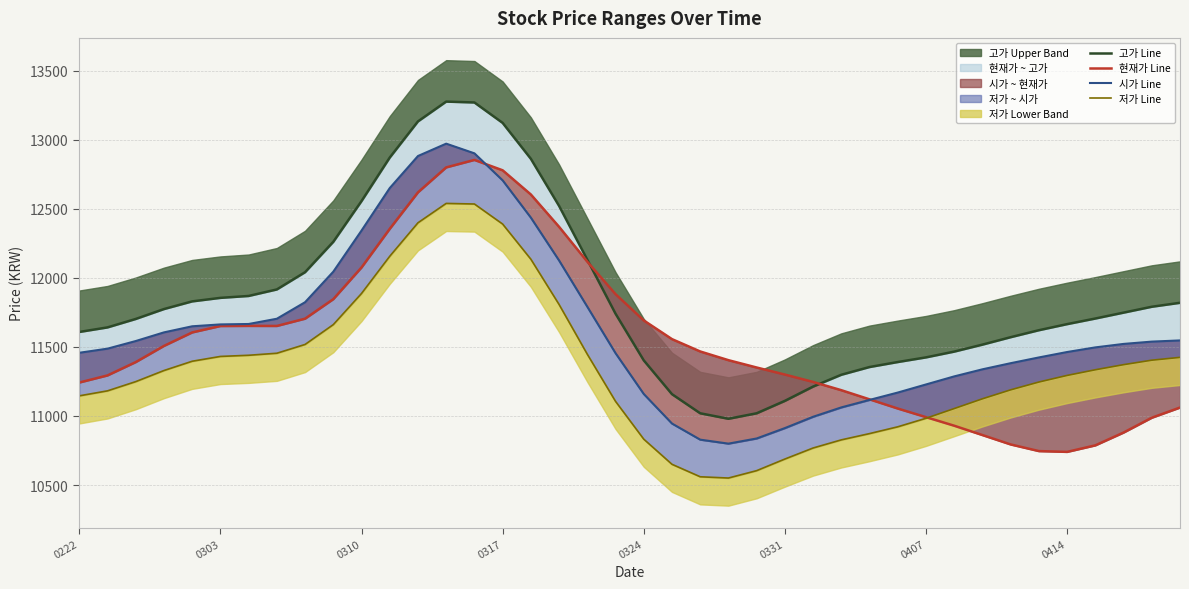

What is the difference between the maximum and minimum values in the 고가 Line series?

2296.5